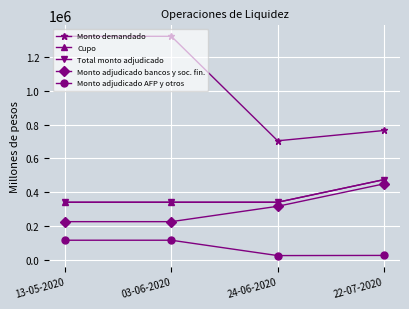

What is the difference between the maximum and minimum values in the Monto adjudicado AFP y otros series?

91000